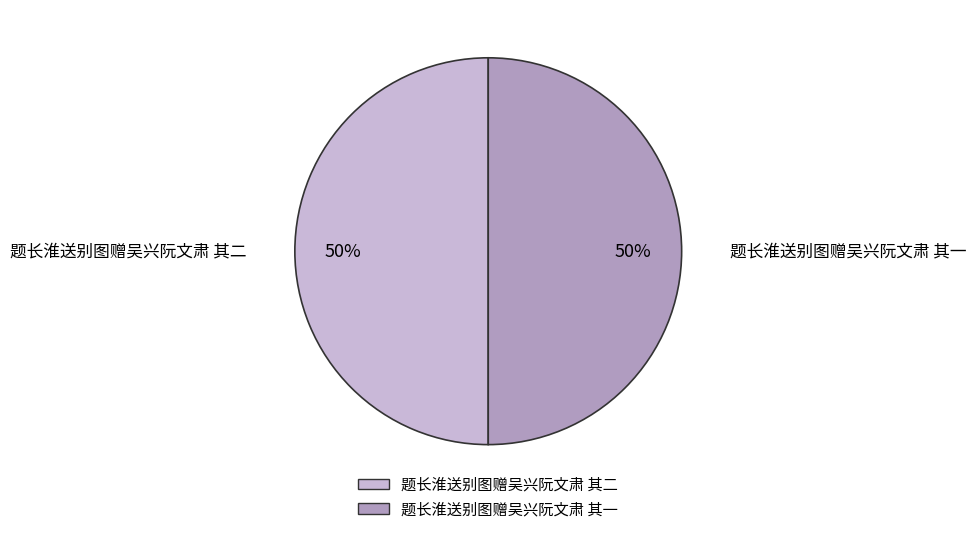

What percentage is the 题长淮送别图赠吴兴阮文肃 其一 slice, to the nearest percent?

50%